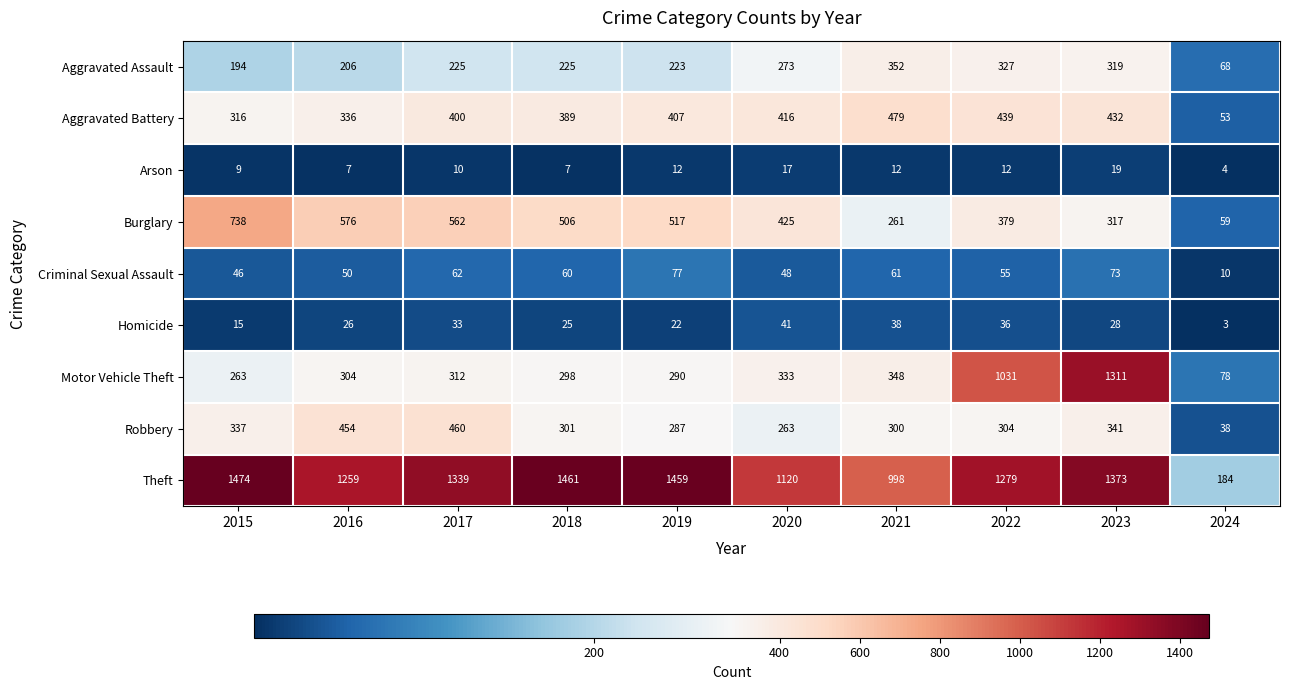

Is it true that Motor Vehicle Theft equals 304 at 2016?

True